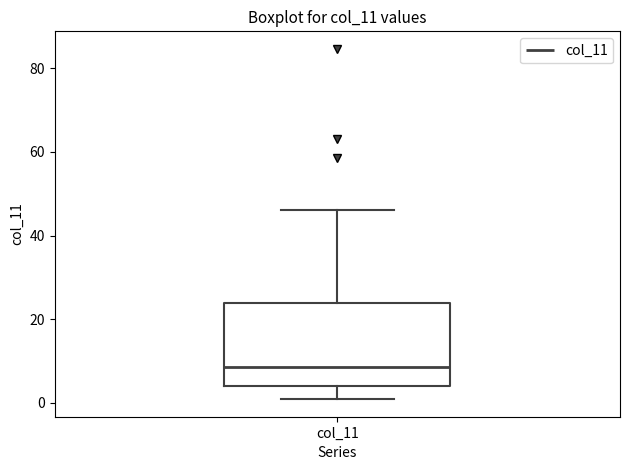

Where does the median line of the box for col_11 sit on the y-axis? The values are not printed on the chart, so give them approximately, as read against the axis.

8